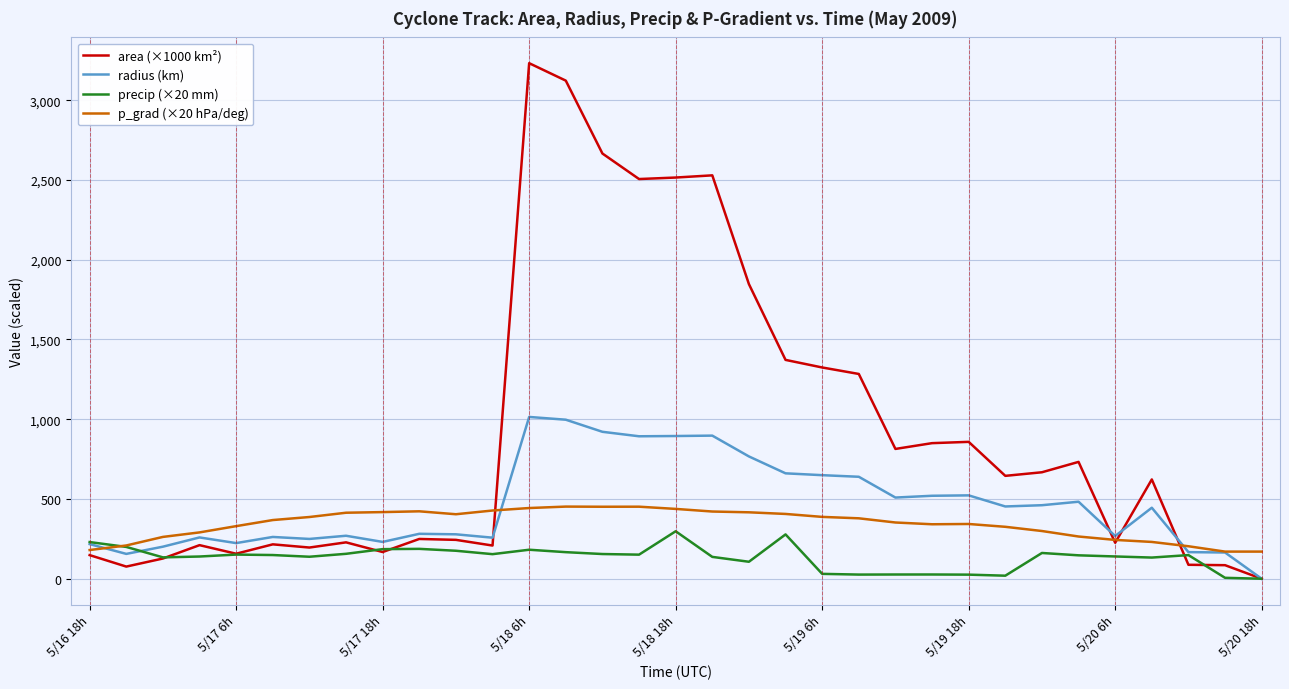

Does the chart have visible grid lines?

Yes